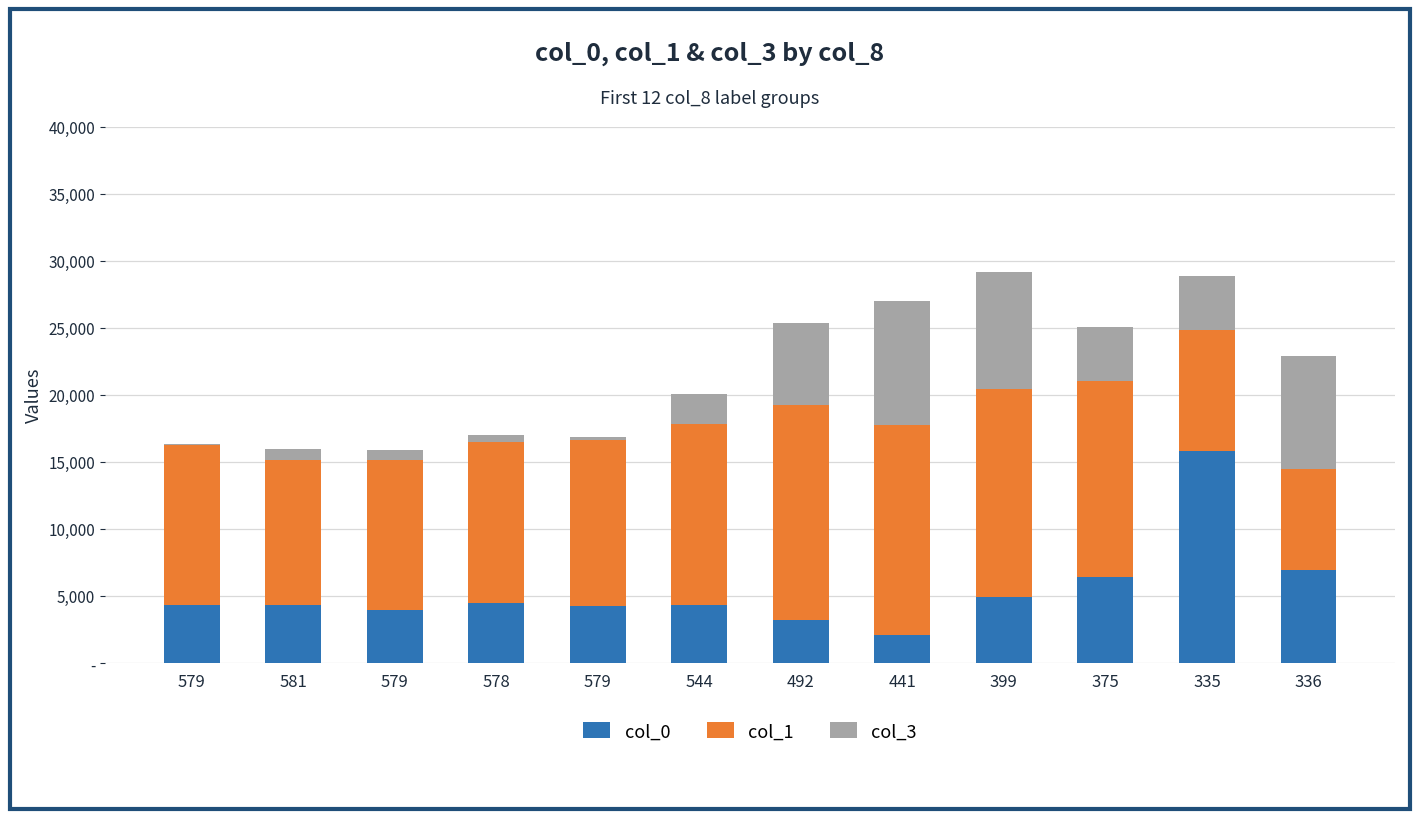

The col_1 series shows 21327 at 578. True or false?

False